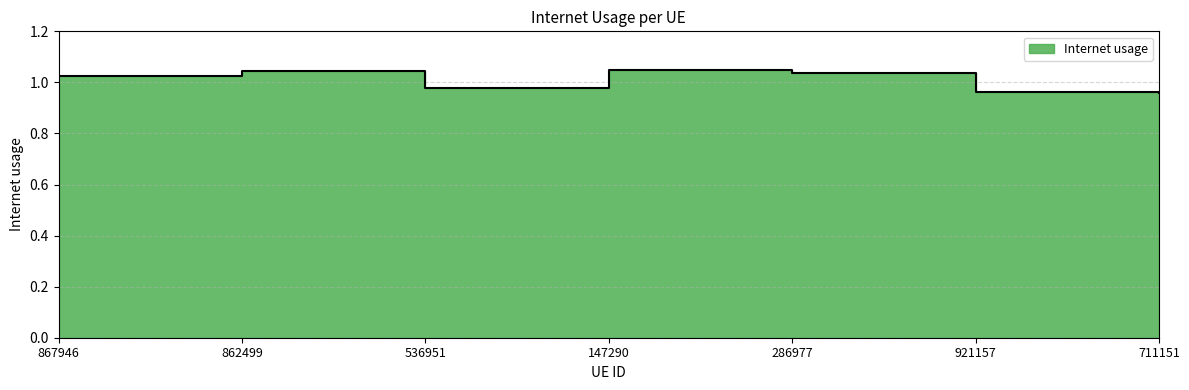

What is the difference between the maximum and second lowest values?

0.1